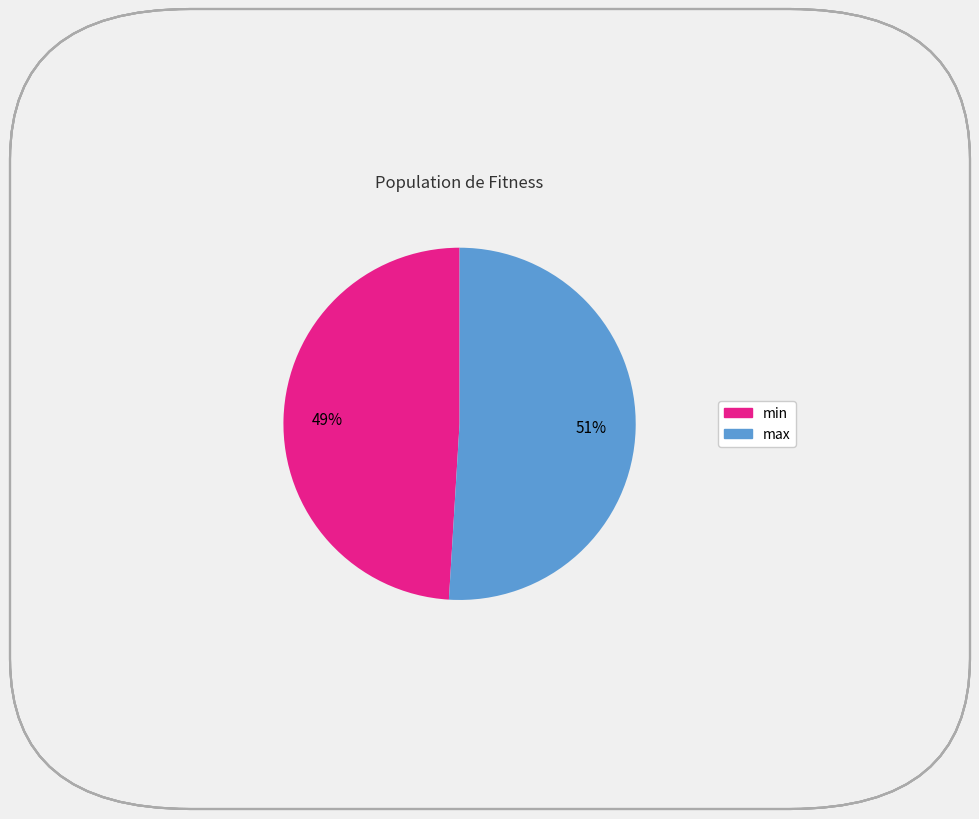

To the nearest percent, what percentage of the pie is min?

49%